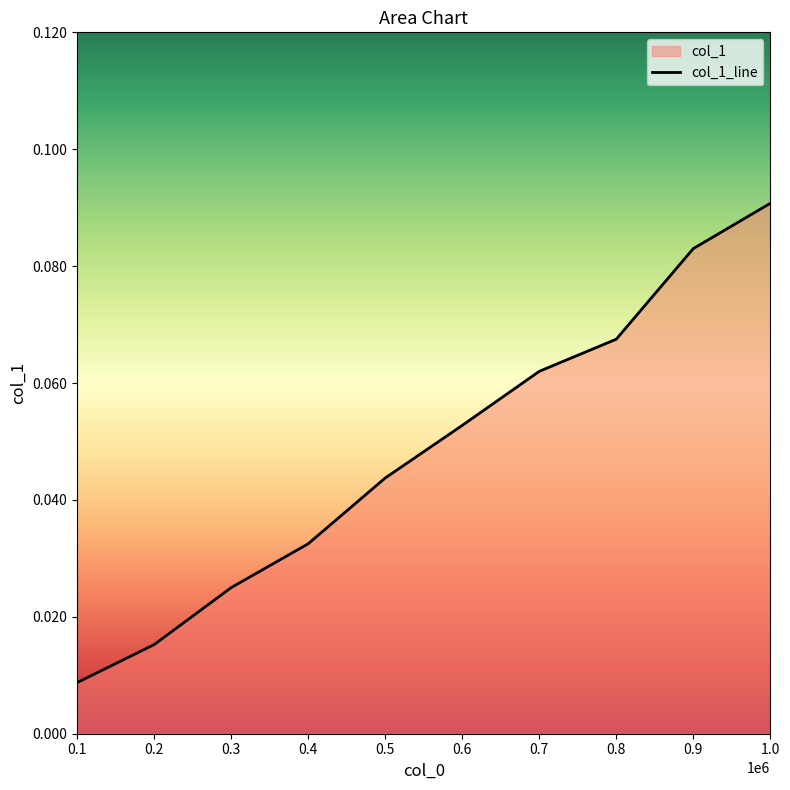

Rank the categories by value from highest to lowest.

1.0, 0.9, 0.8, 0.7, 0.6, 0.5, 0.4, 0.3, 0.2, 0.1